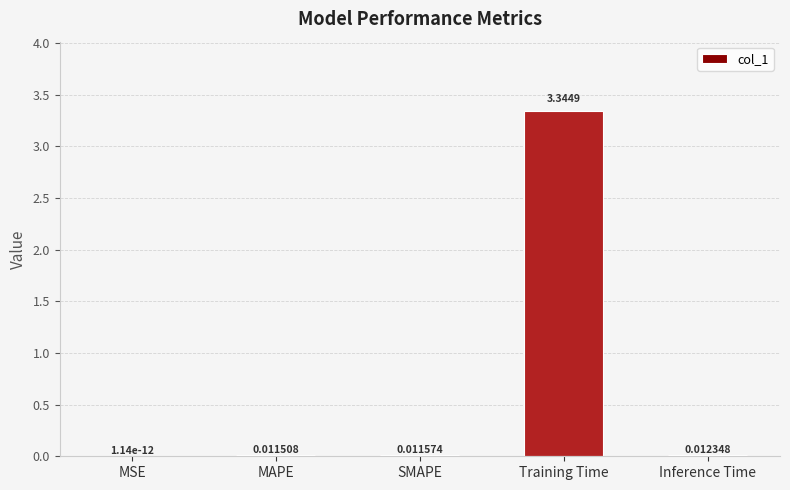

What is the sum of all values?

3.4